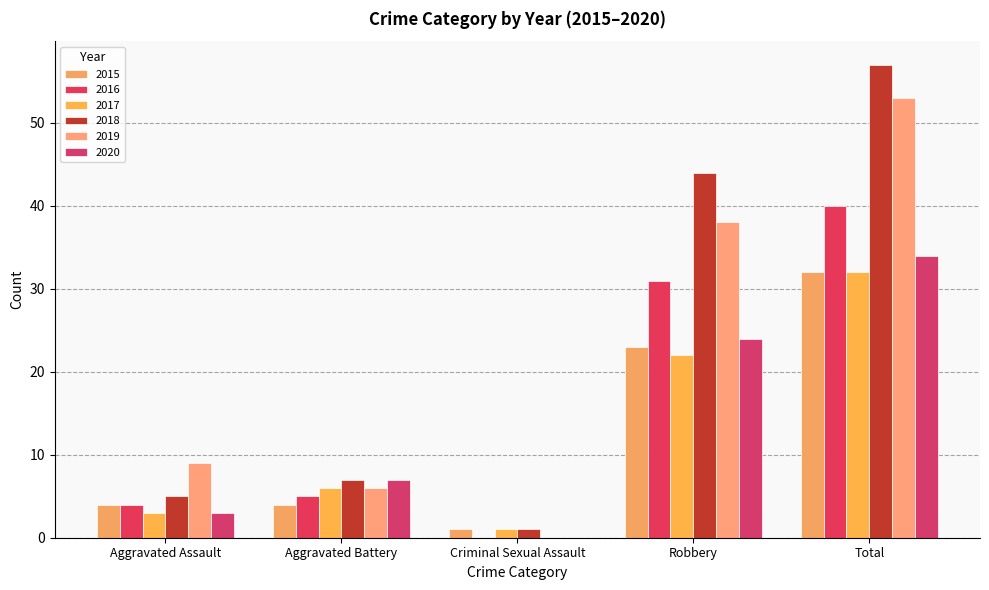

The value of 2020 at Aggravated Assault is 5. True or false?

False